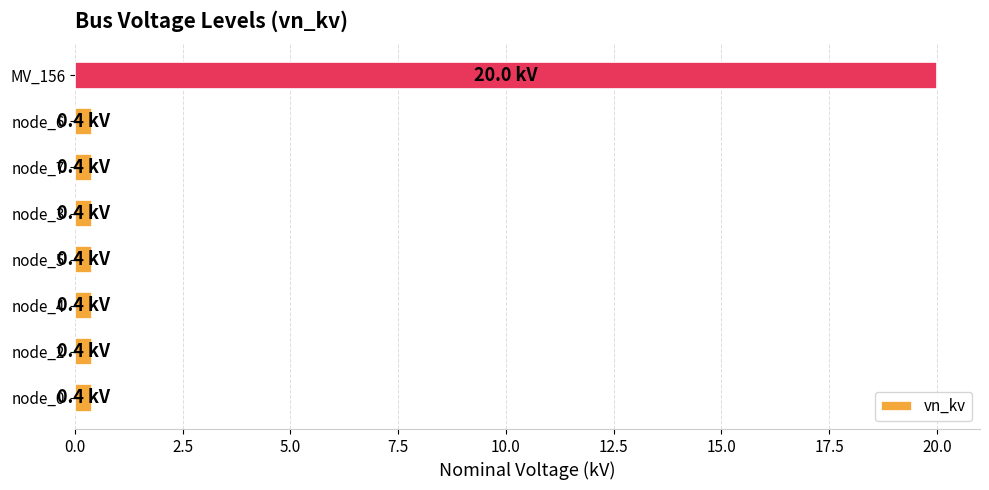

At which category does the chart reach its peak across all series?

MV_156